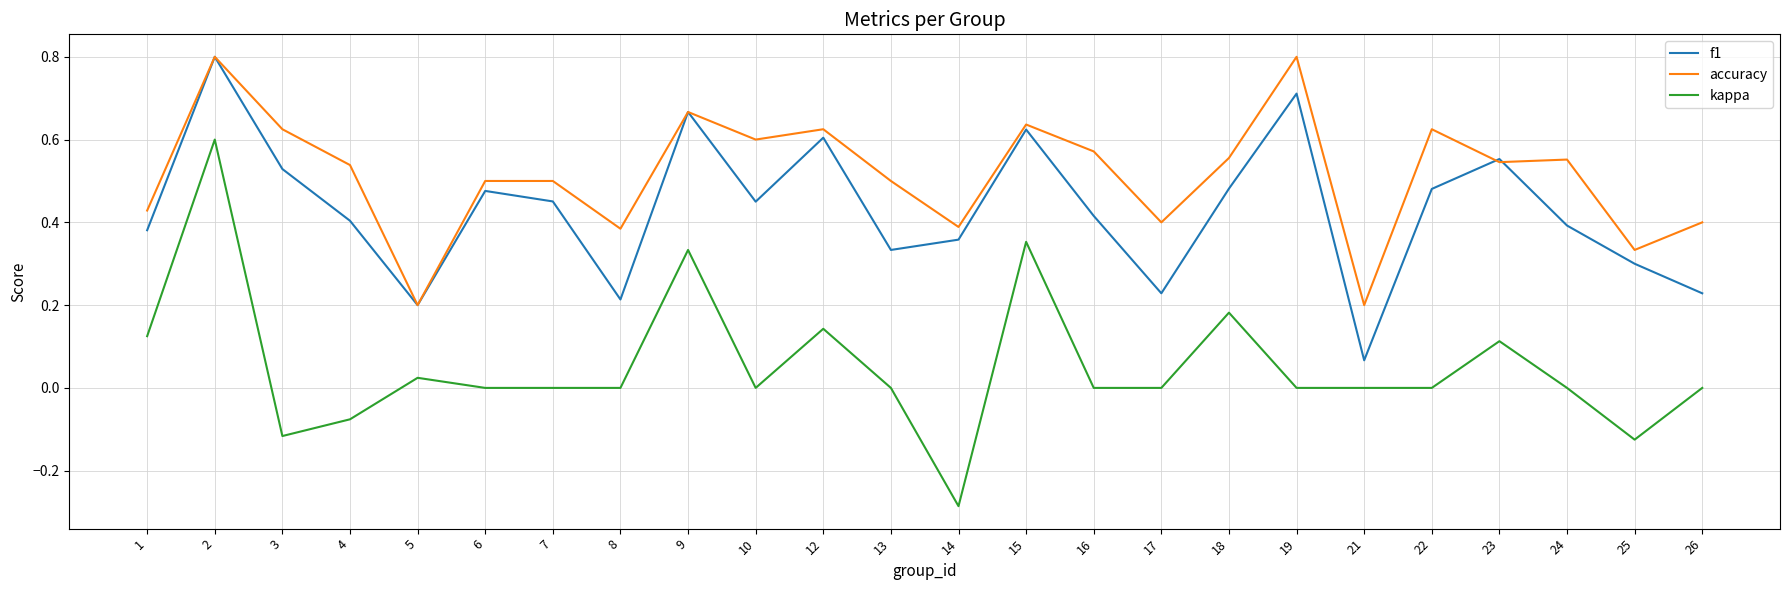

How many lines are shown in the chart?

3